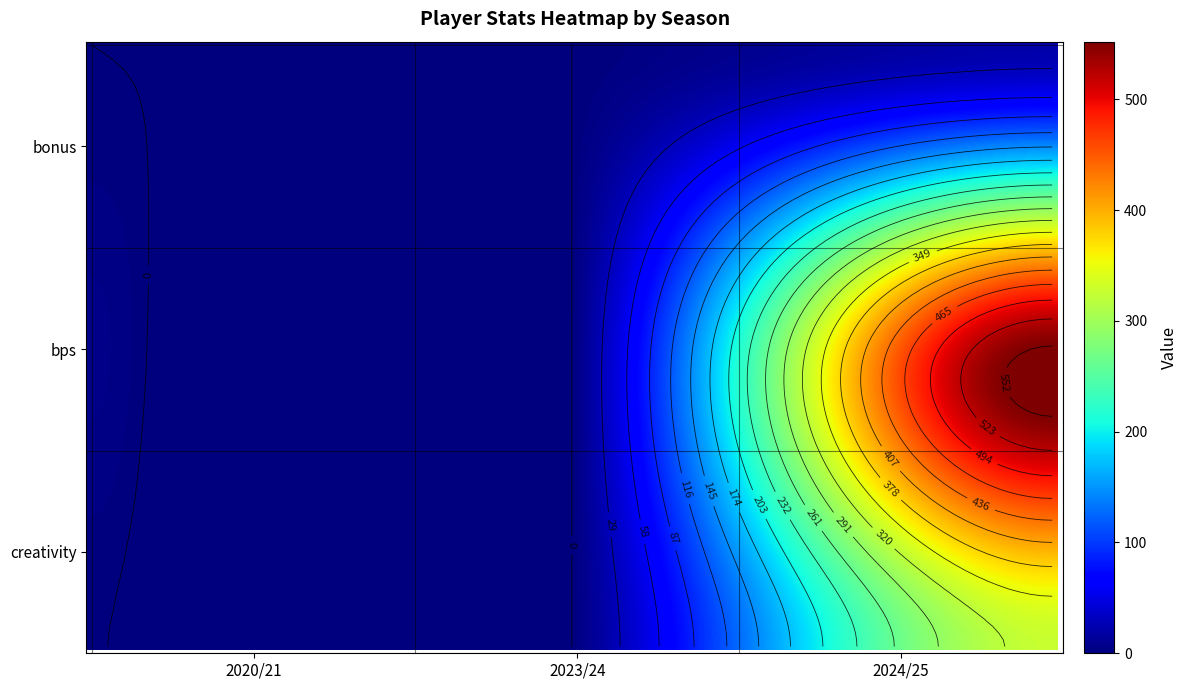

The 2024/25 series shows 34.3 at bonus. True or false?

False